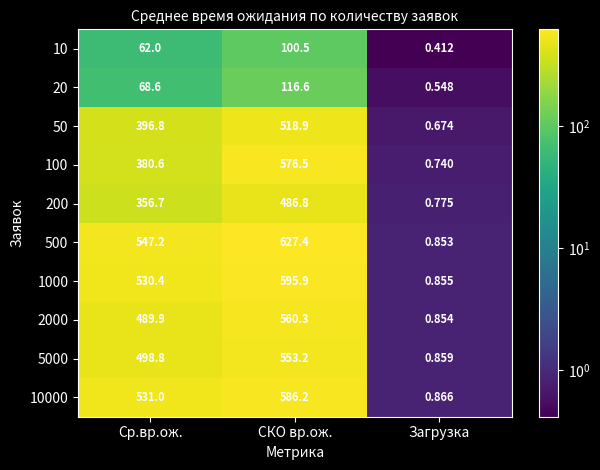

Where is 1000 nearest to the value 298?

Ср.вр.ож.